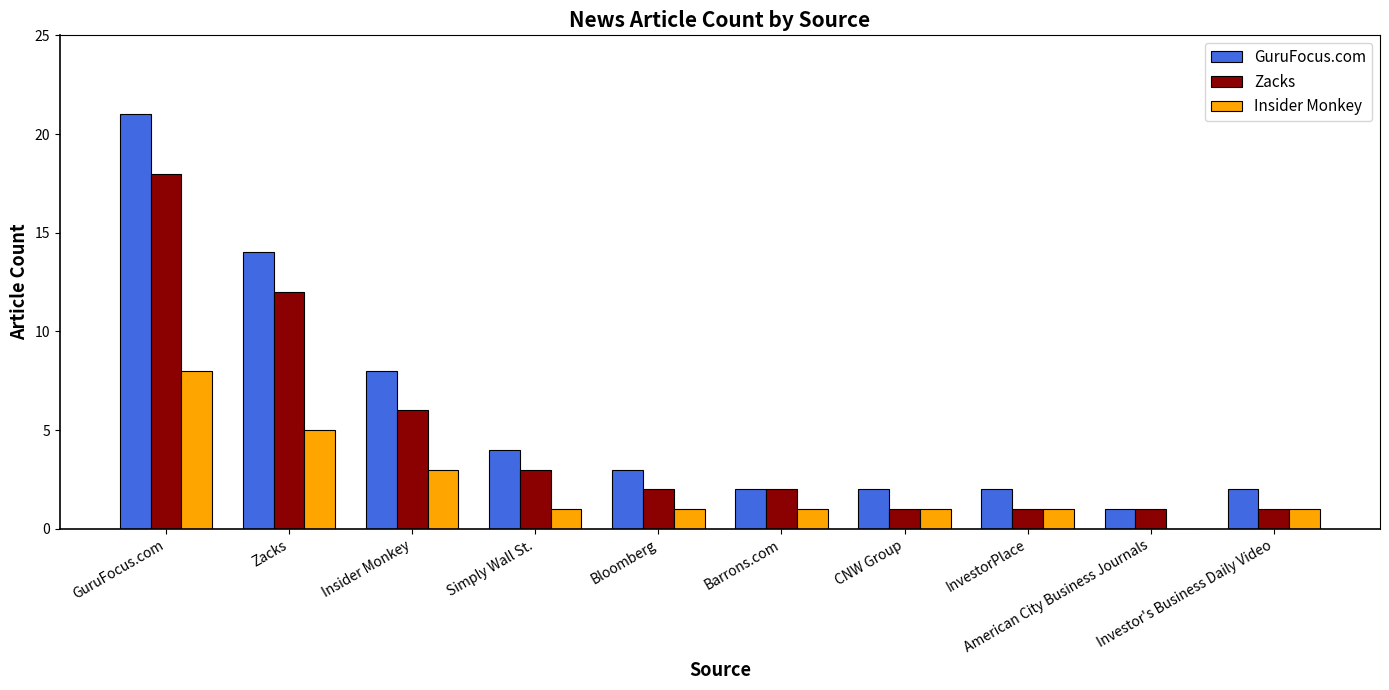

What is the maximum value shown in the chart?

21